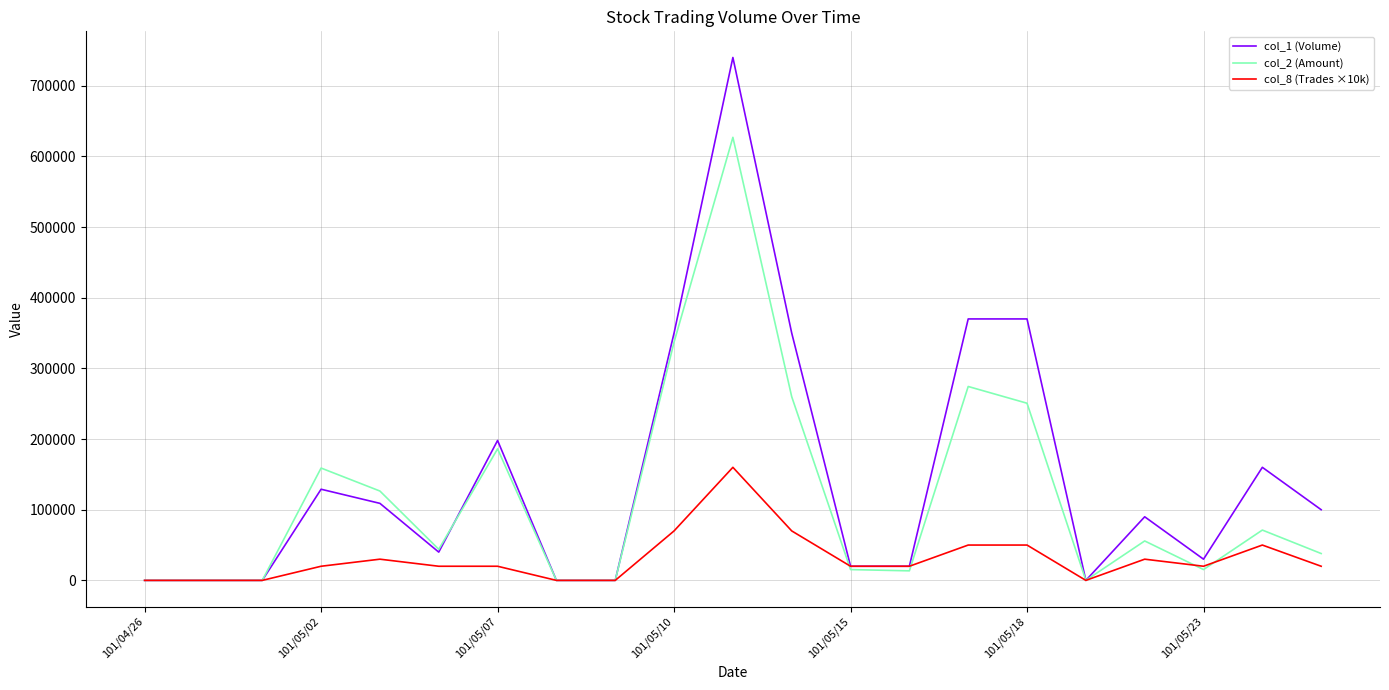

Rank the series by their average value, from lowest to highest.

col_8 (Trades ×10k), col_2 (Amount), col_1 (Volume)